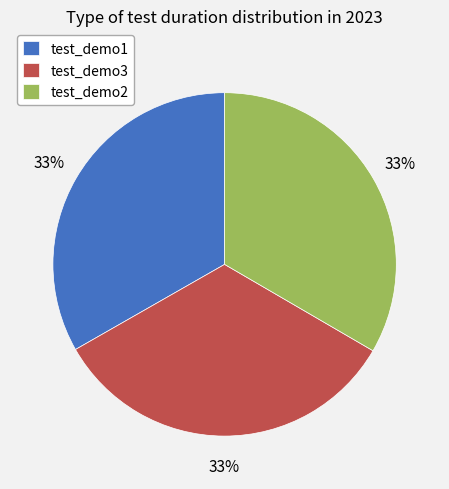

How many segments does this pie chart have?

3